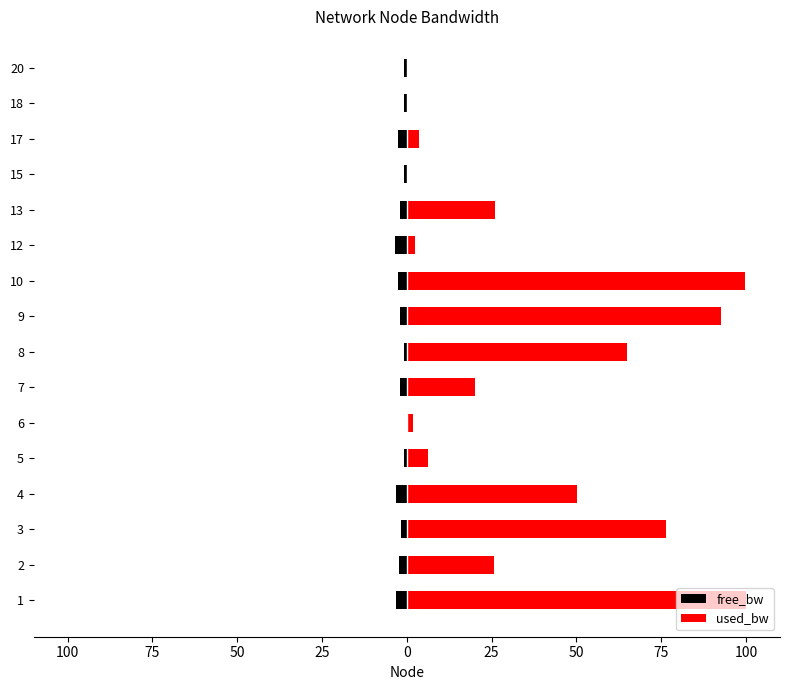

How many bars are there in total?

32